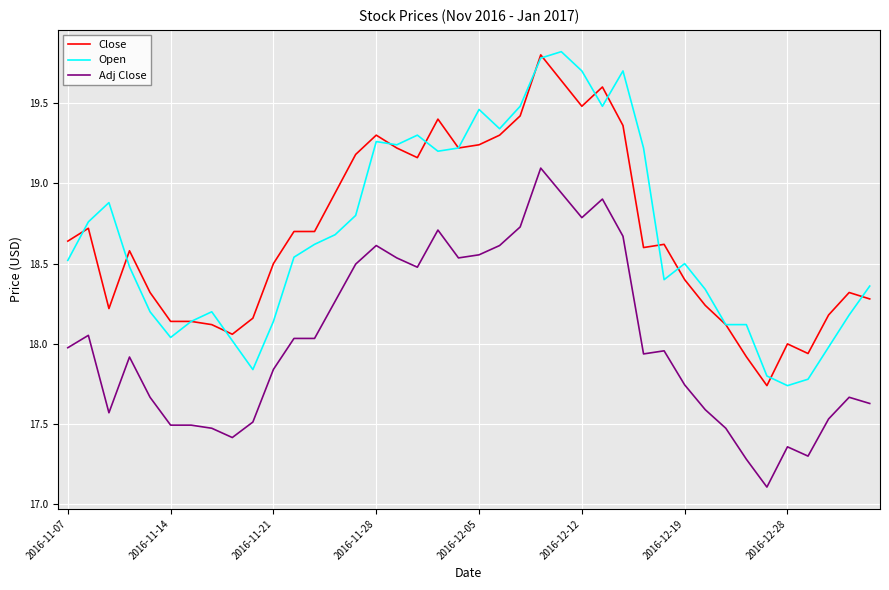

What is the minimum value shown in the chart?

17.1